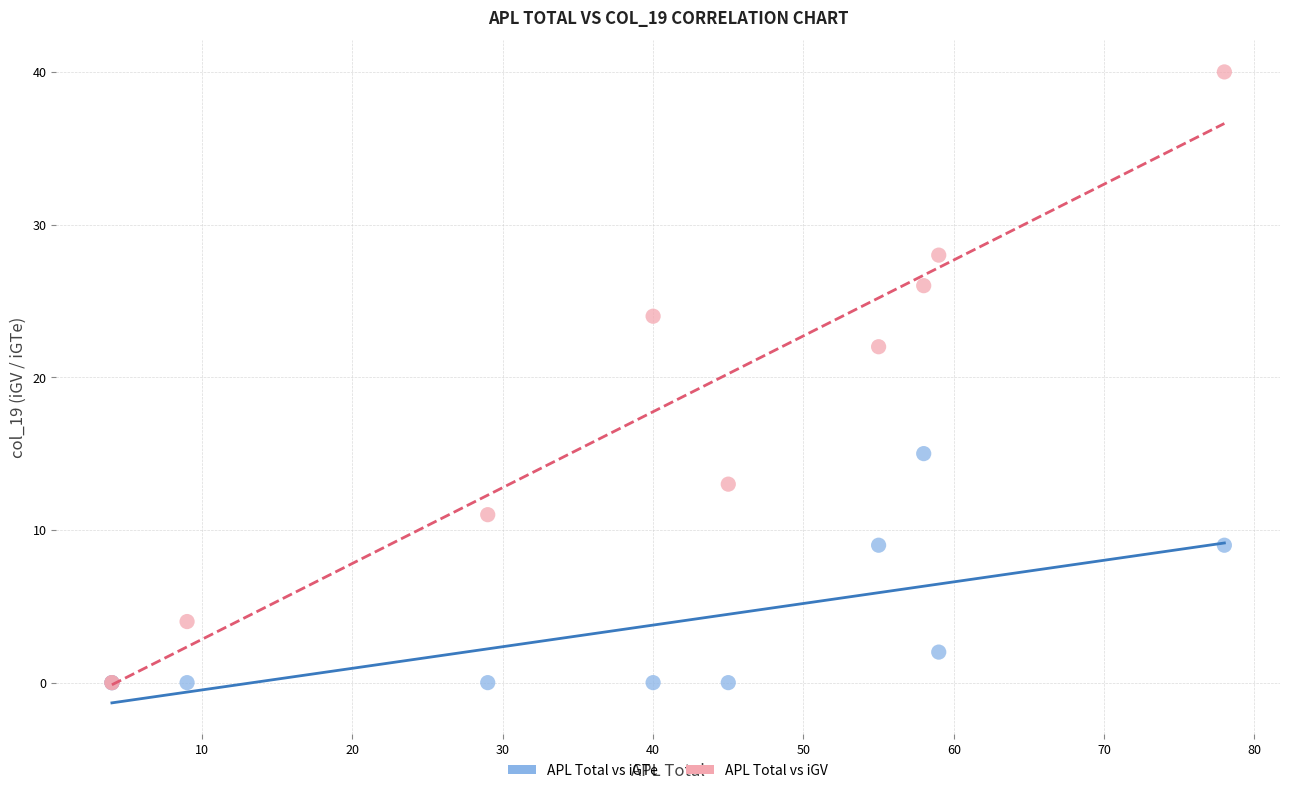

Which series contains the highest Y value?

APL Total vs iGV